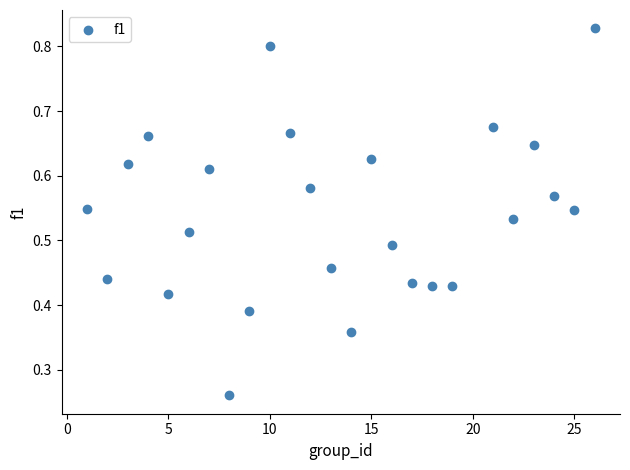

What is the range of X values (max minus min)?

25.0